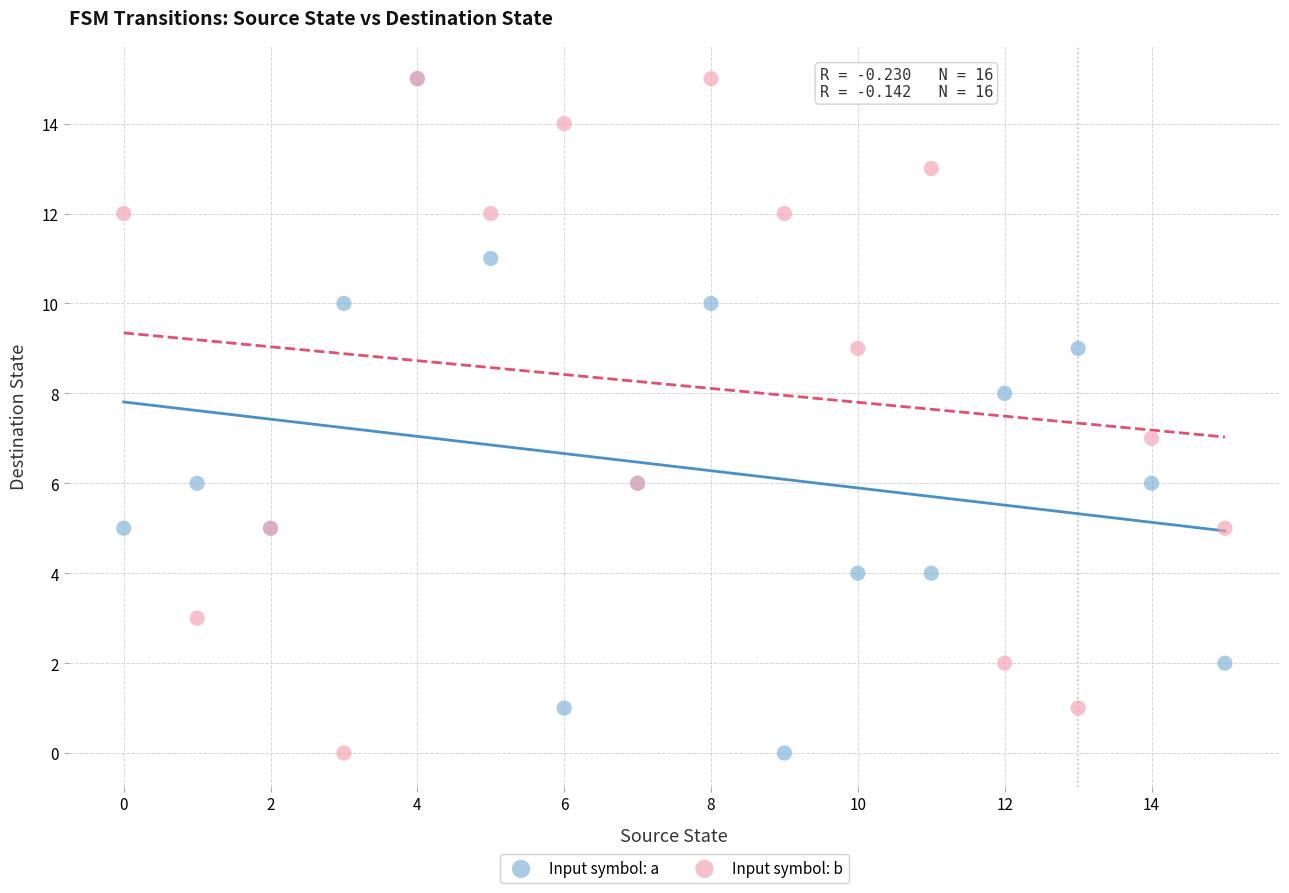

What are all the series names shown in the legend?

Input symbol: a, Input symbol: b